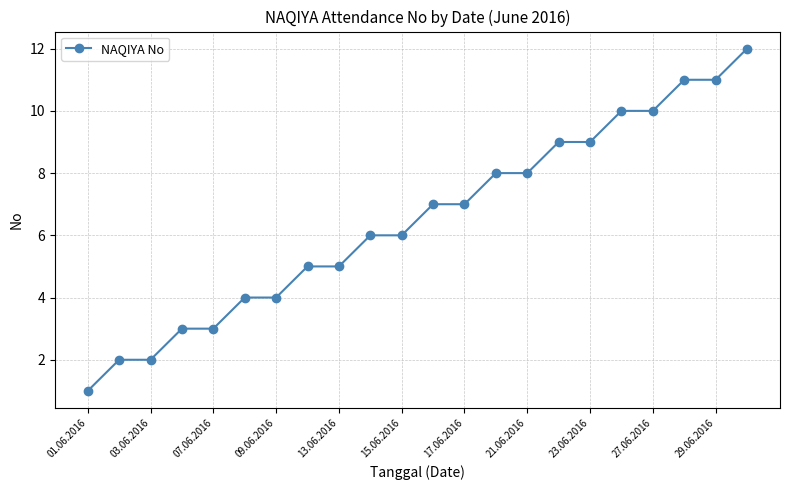

What is the maximum value shown in the chart?

12